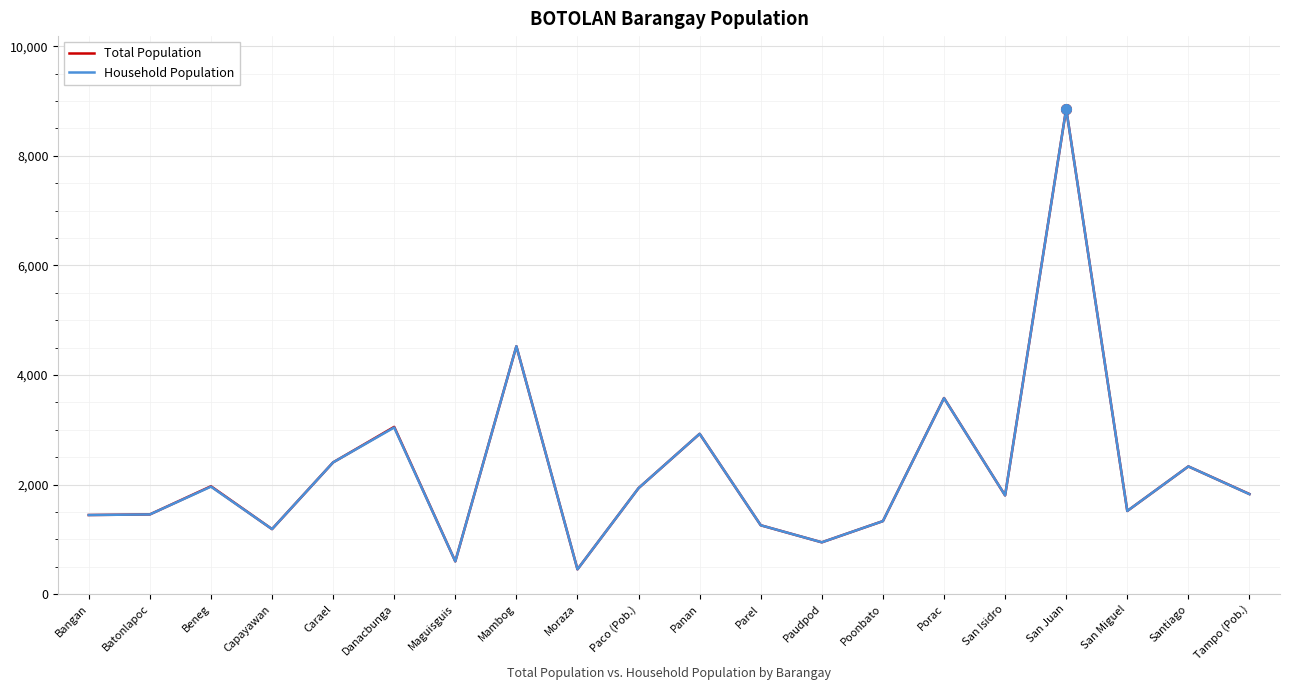

What is the maximum value shown in the chart?

8856